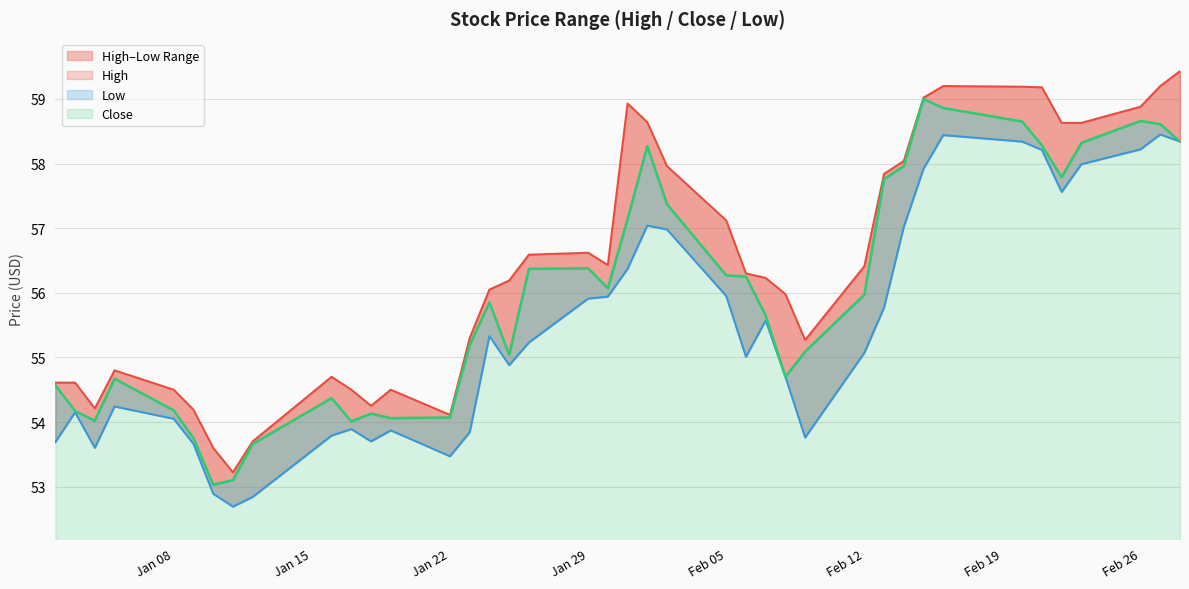

What is the lowest value of the Close series?

53.0